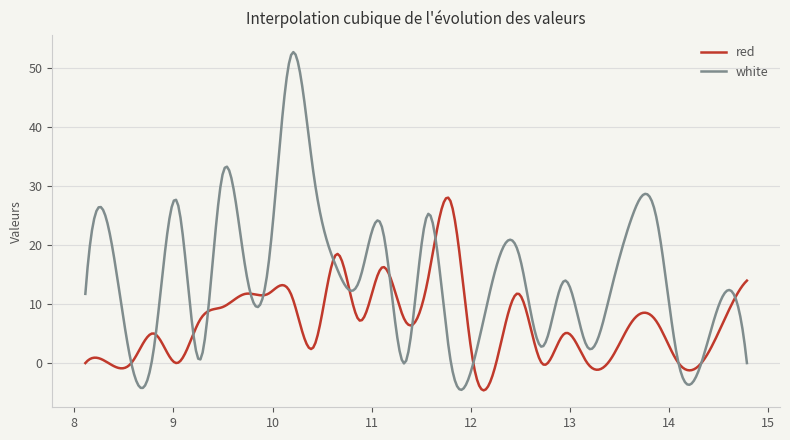

In red, how many points are higher than both neighbors (excluding endpoints)?

10